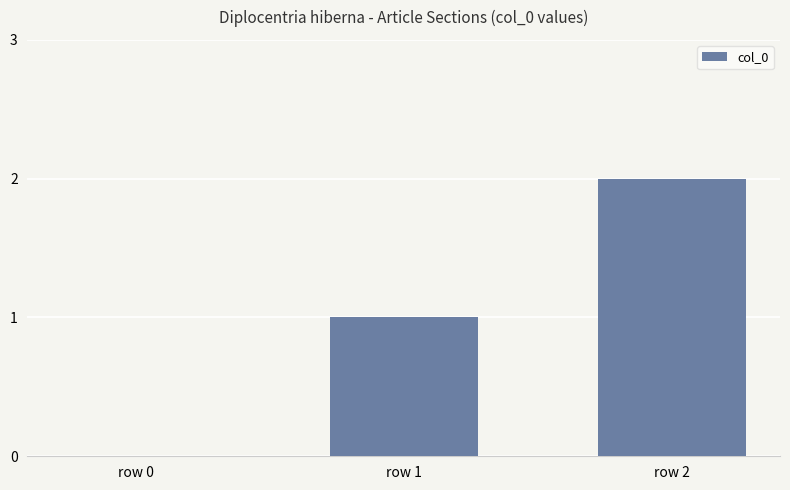

Are the bars horizontal?

No